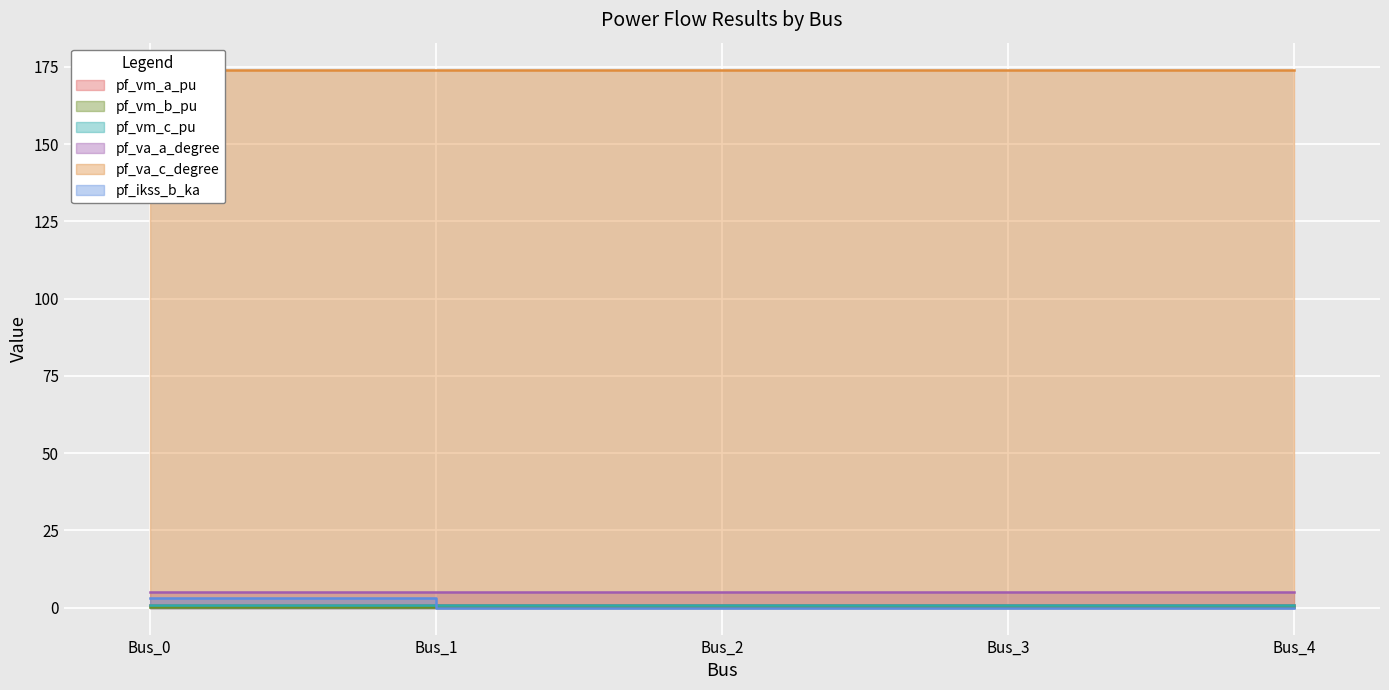

What is the sum of the pf_vm_a_pu values at Bus_2 and Bus_4?

1.8